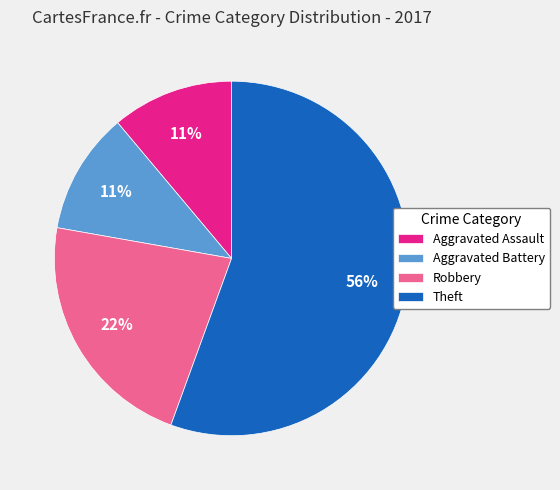

True or false: Robbery accounts for 22% of the total.

True